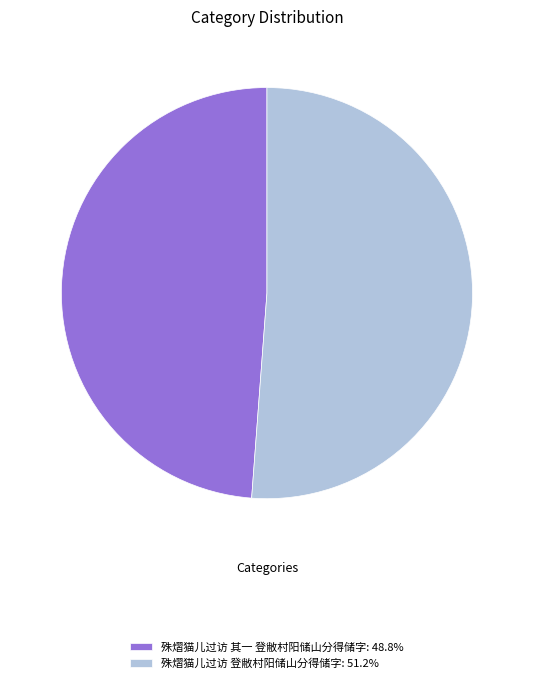

Which slice is the largest?

殊熠猫儿过访 登敝村阳储山分得储字